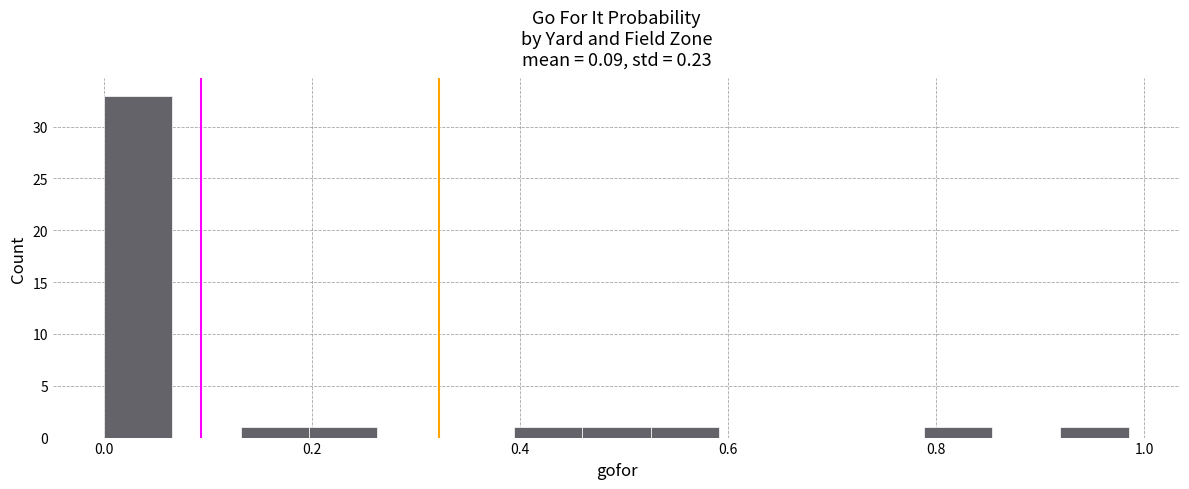

Around what value on the x-axis is the tallest bar? Give the approximate position of its centre, as read against the axis.

0.04